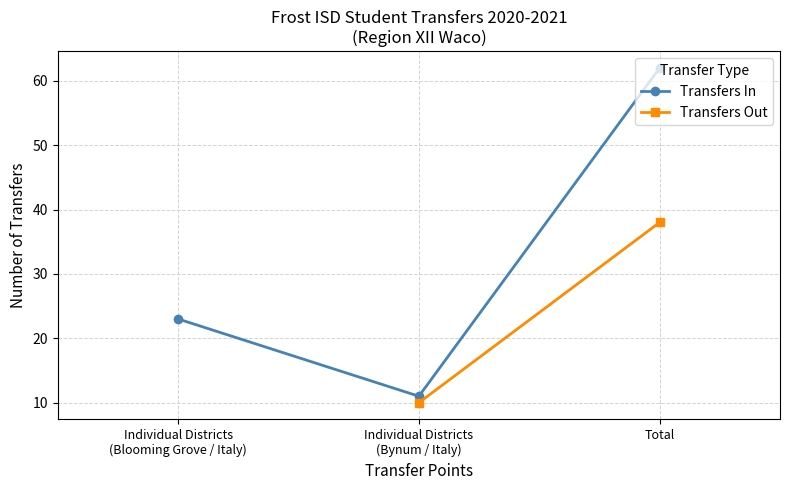

Reading left to right, extract all data points from this chart.

23	11	62